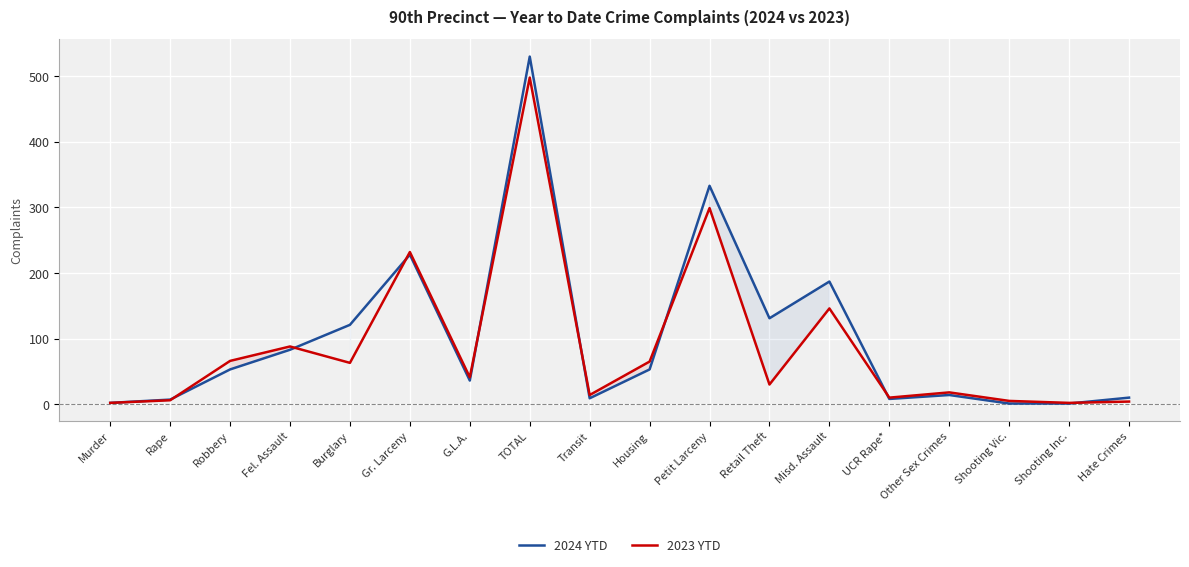

The 2024 YTD series shows 109 at Fel. Assault. True or false?

False